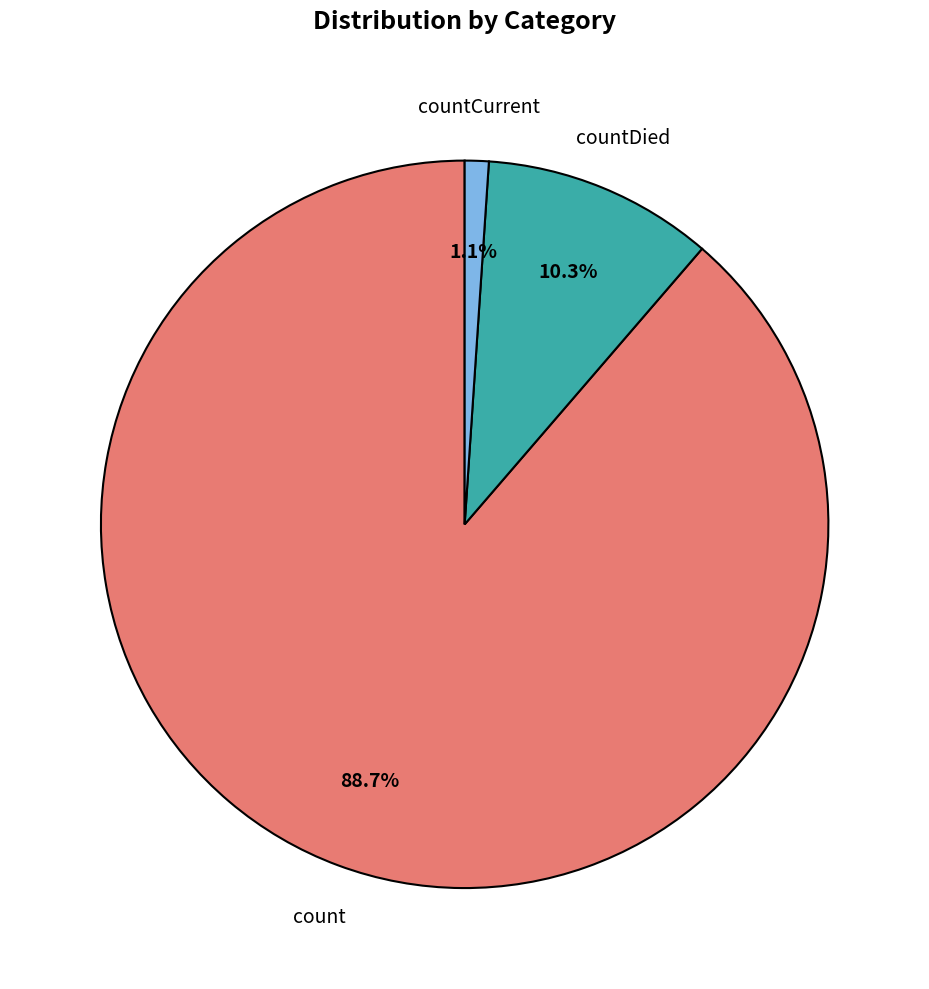

Is there a majority slice in this chart?

Yes